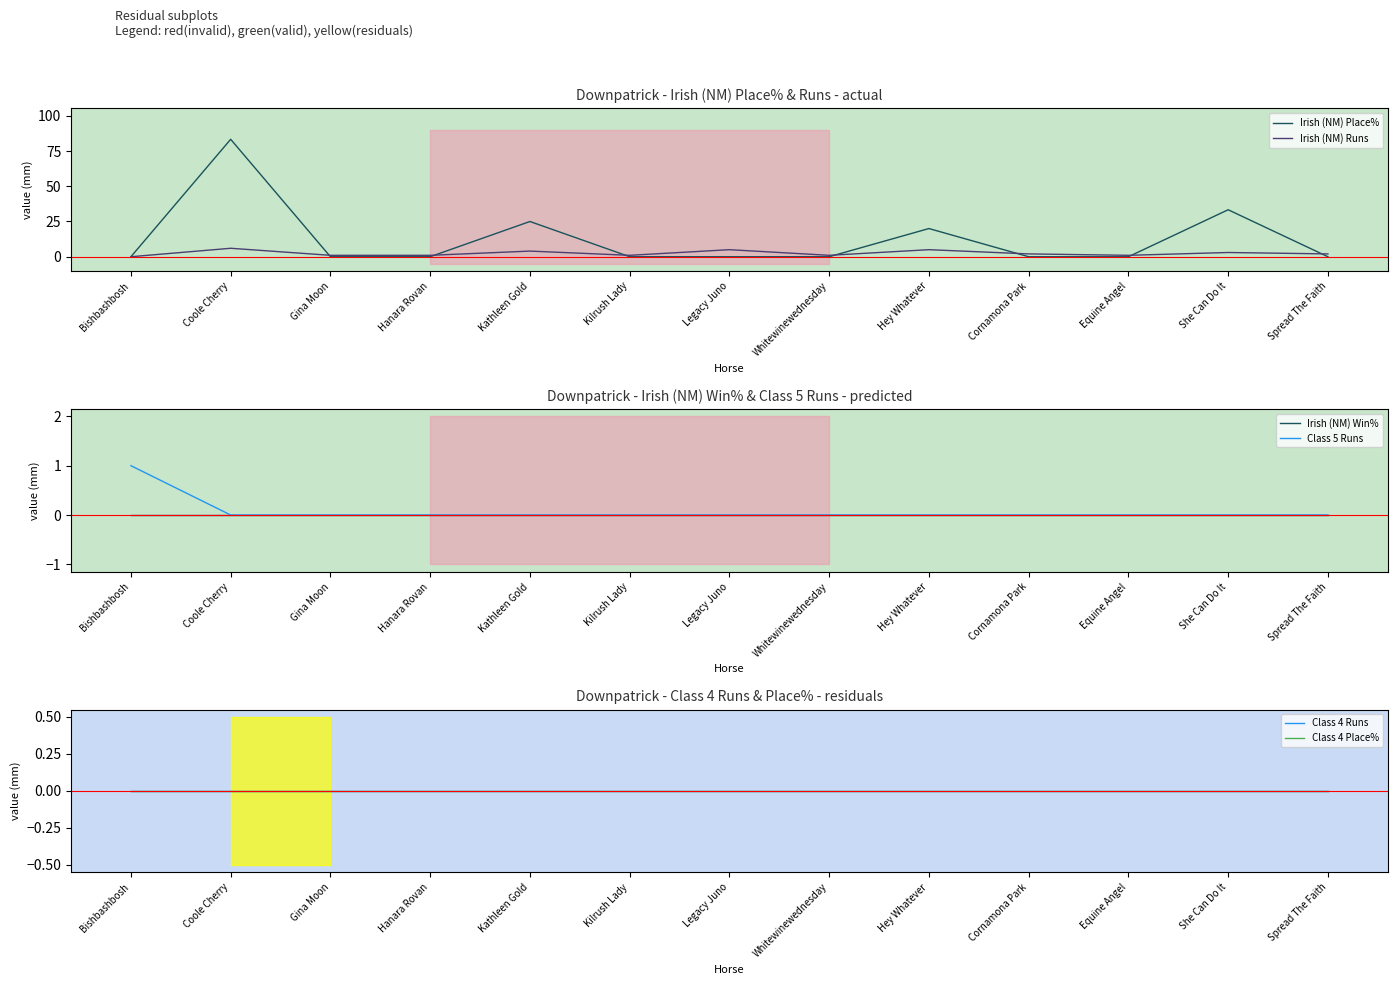

True or false: Class 4 Place% has more than 0 points higher than both neighbors.

False